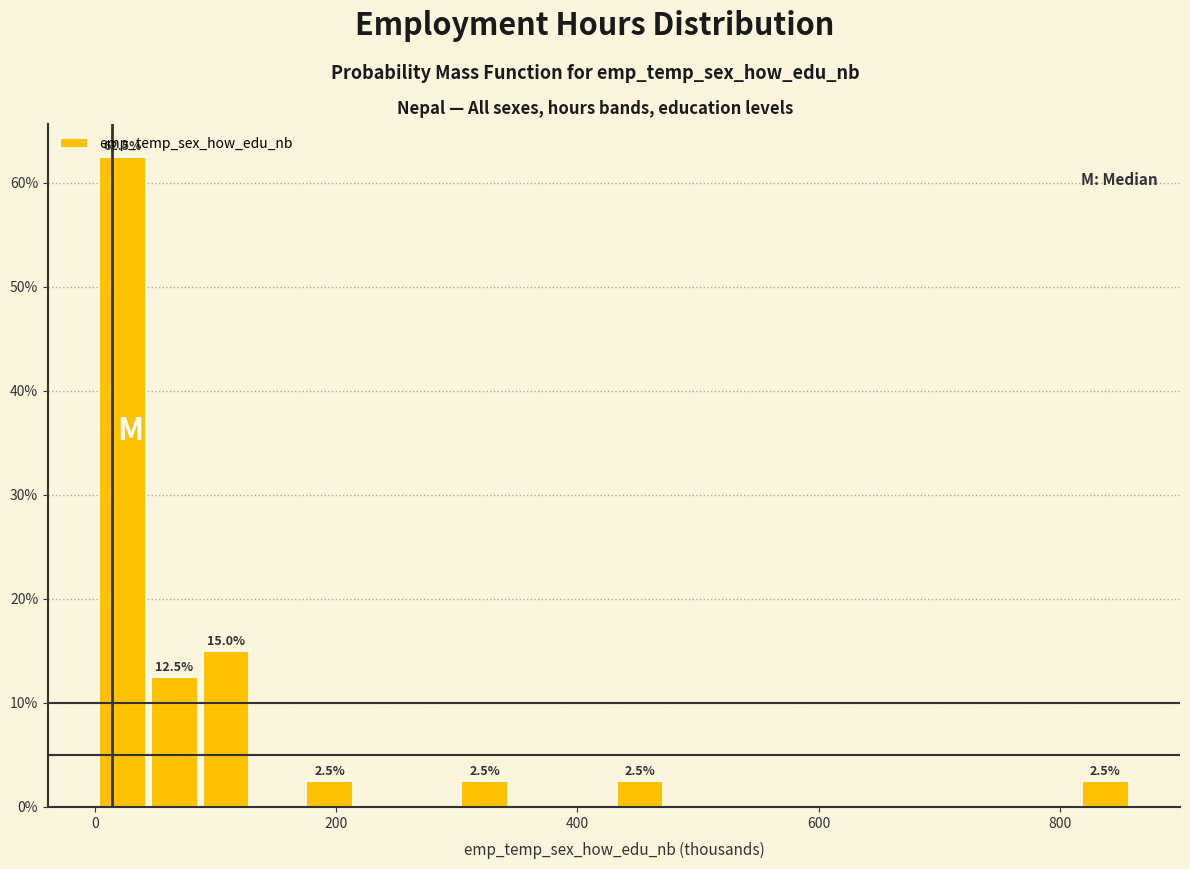

Read against the x-axis, roughly where is the centre of the tallest bar?

20